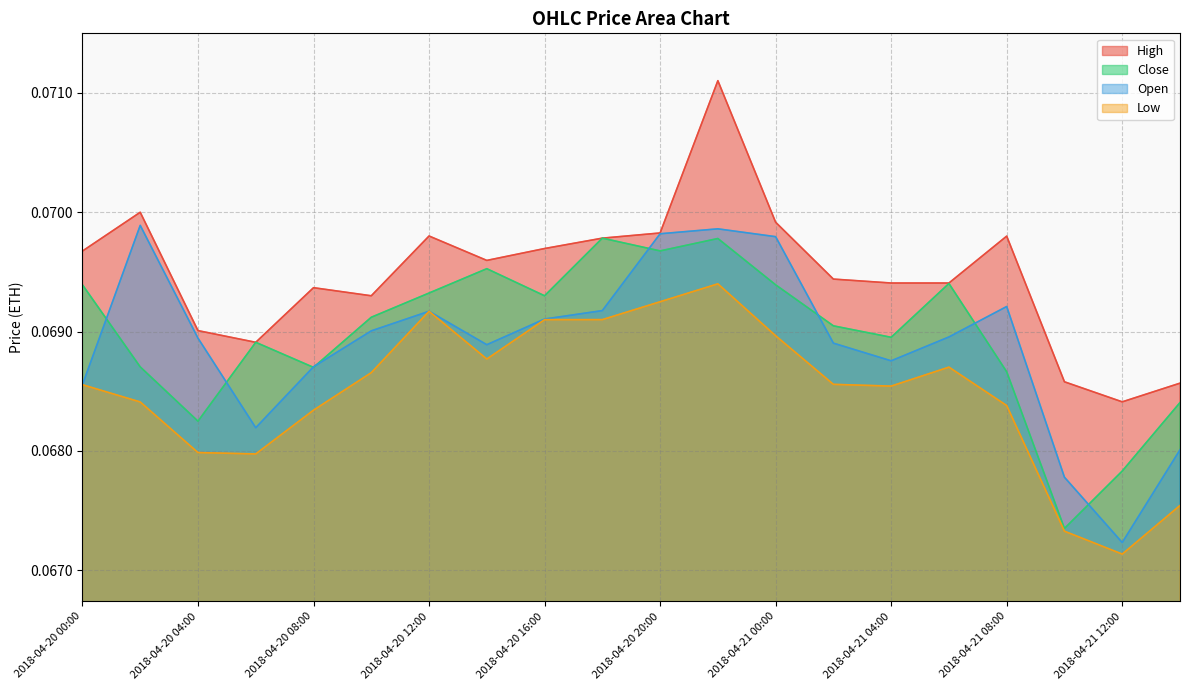

In Low, how many points are lower than both neighbors (excluding endpoints)?

4